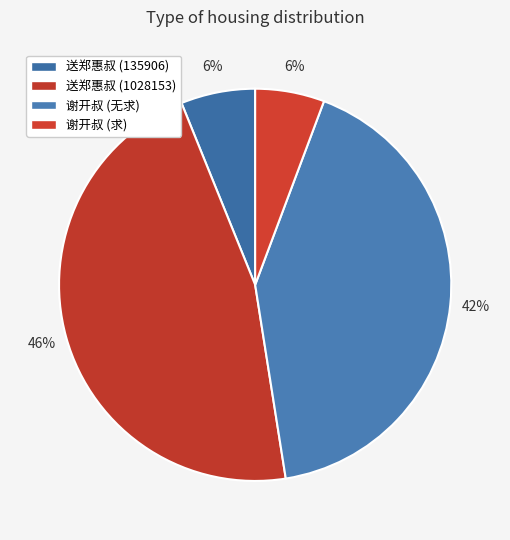

How many segments does this pie chart have?

4